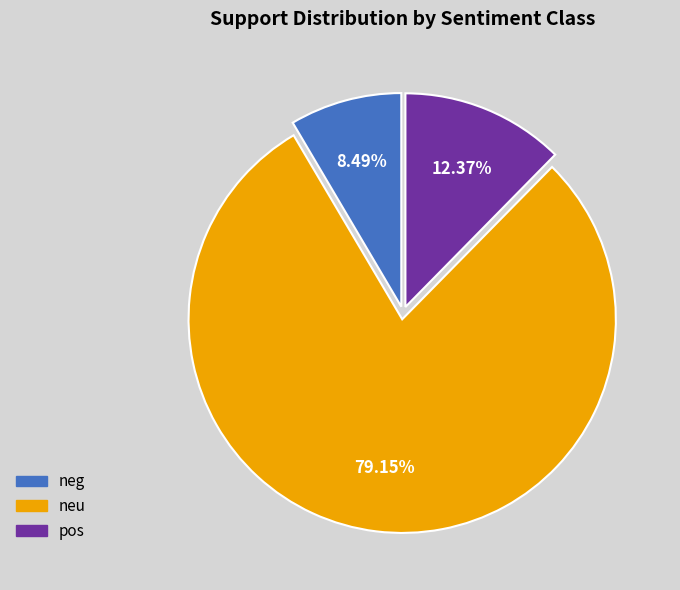

To the nearest percent, what percentage of the pie is neu?

79%